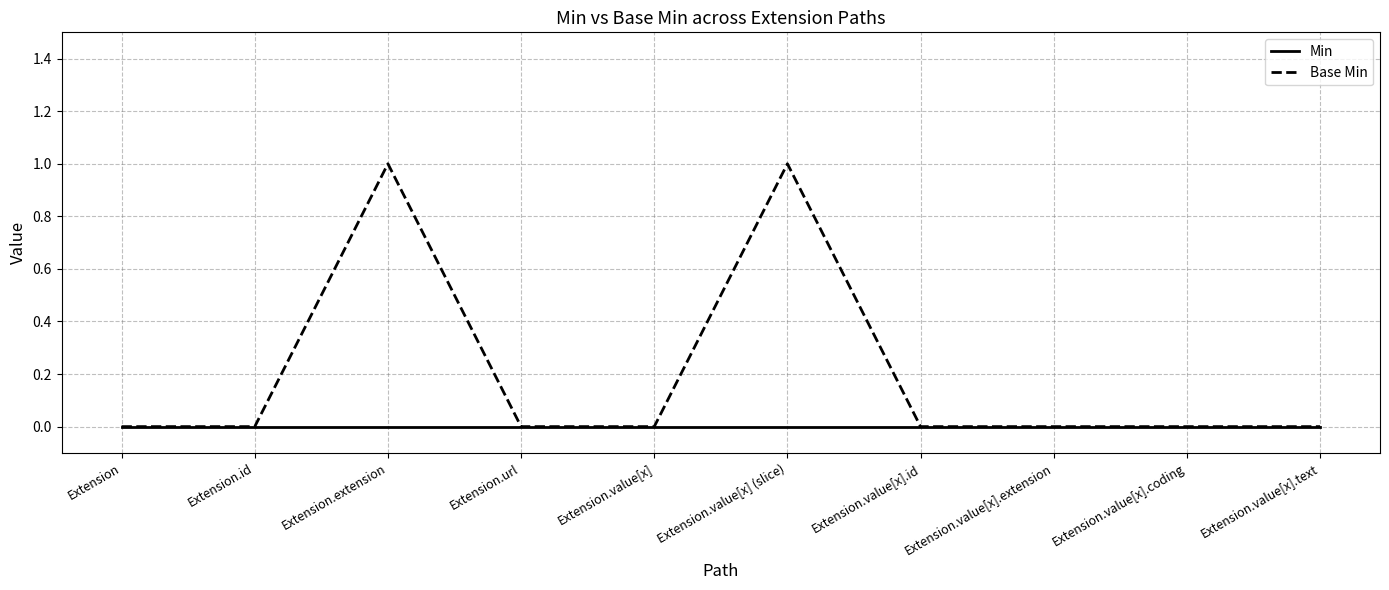

What position from the left is Extension.value[x] (slice)?

6